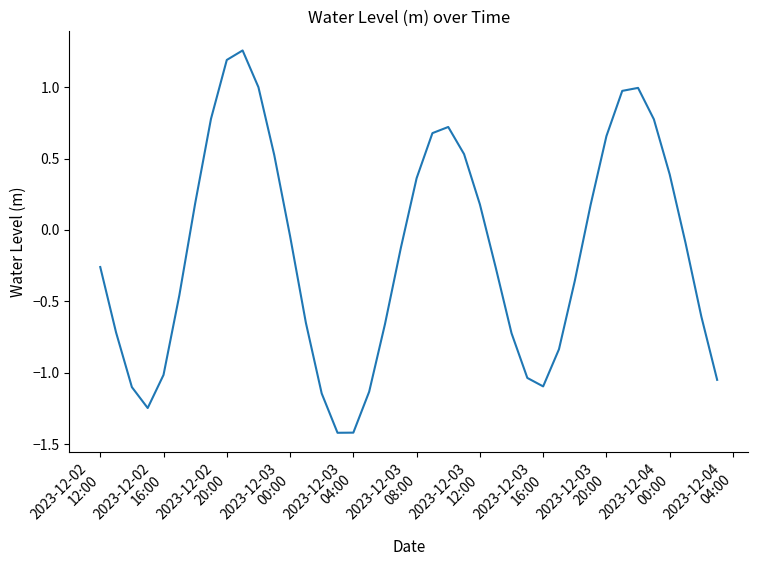

What is the difference between the maximum and minimum values?

2.7